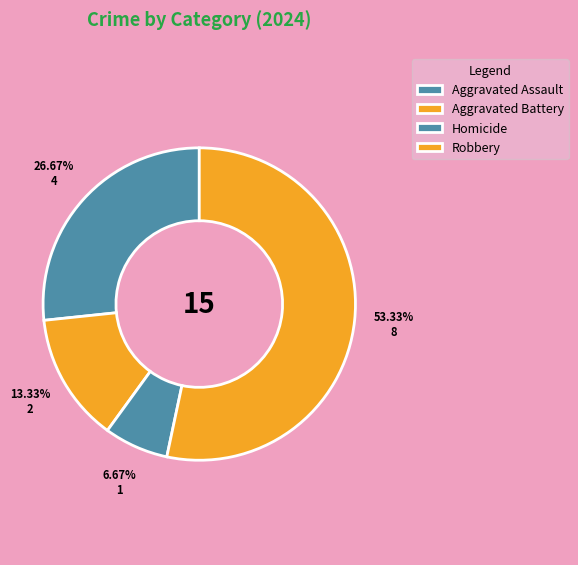

Which category has the biggest portion of the pie?

Robbery